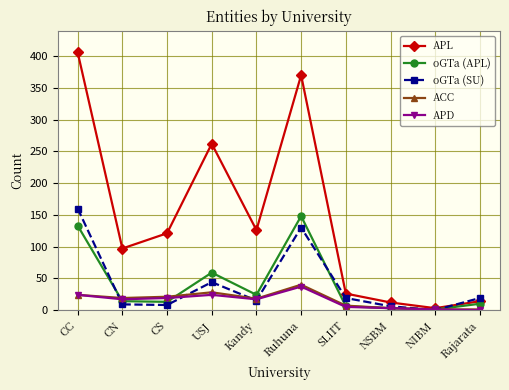

At which label is oGTa (APL) closest to 74?

USJ